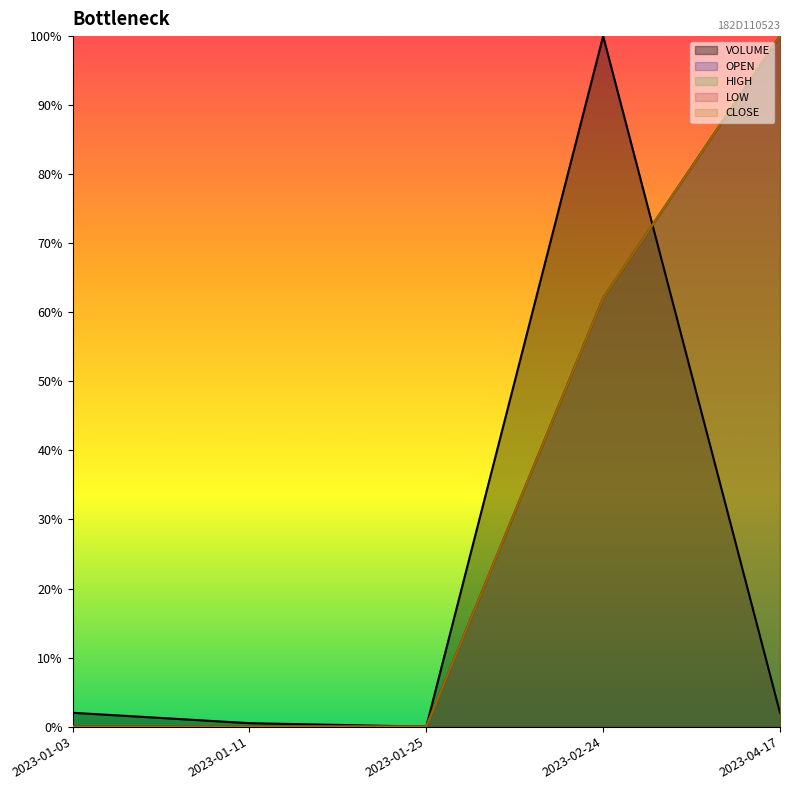

Between 2023-04-17 and 2023-01-03, which is larger?

2023-04-17